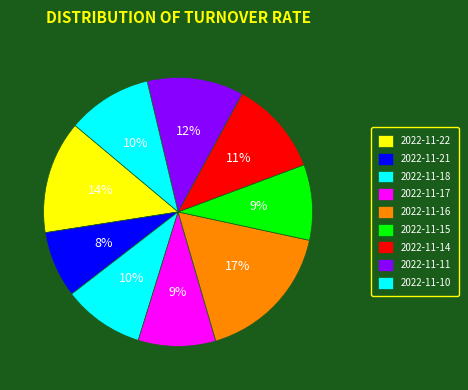

How many segments does this pie chart have?

9